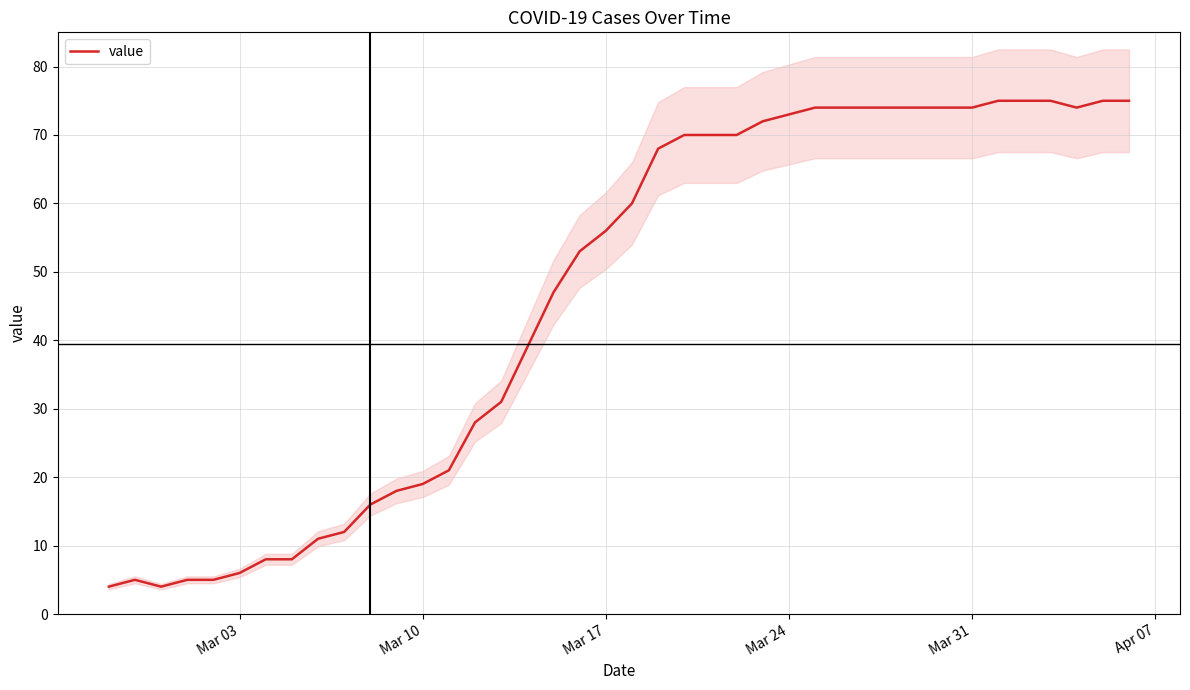

True or false: value has a value of 27 at Mar 10.

False